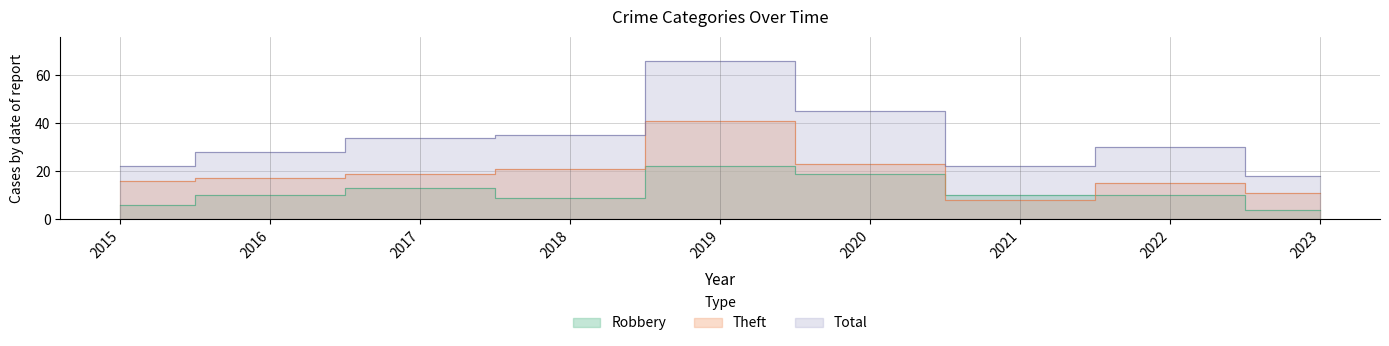

Count the number of data series in this chart.

3